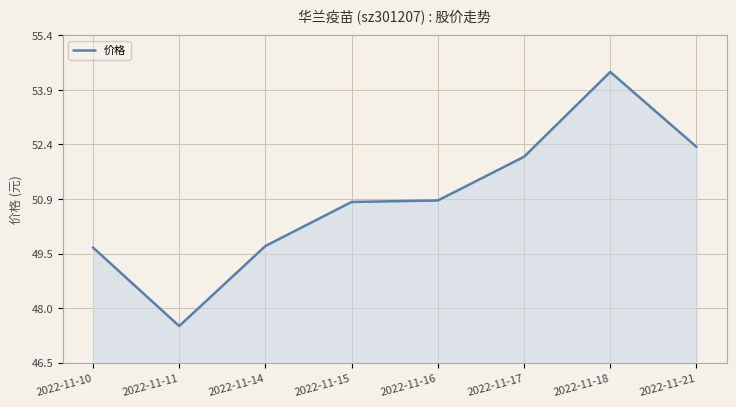

How many series are shown in this chart?

1